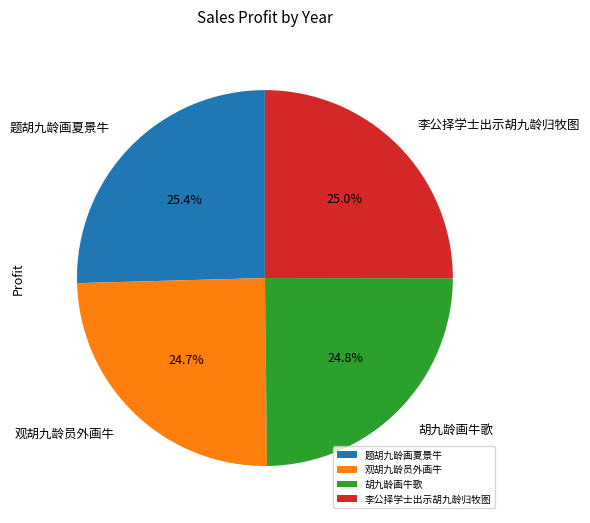

To the nearest percent, what is the difference between the largest and smallest slice percentages?

1%